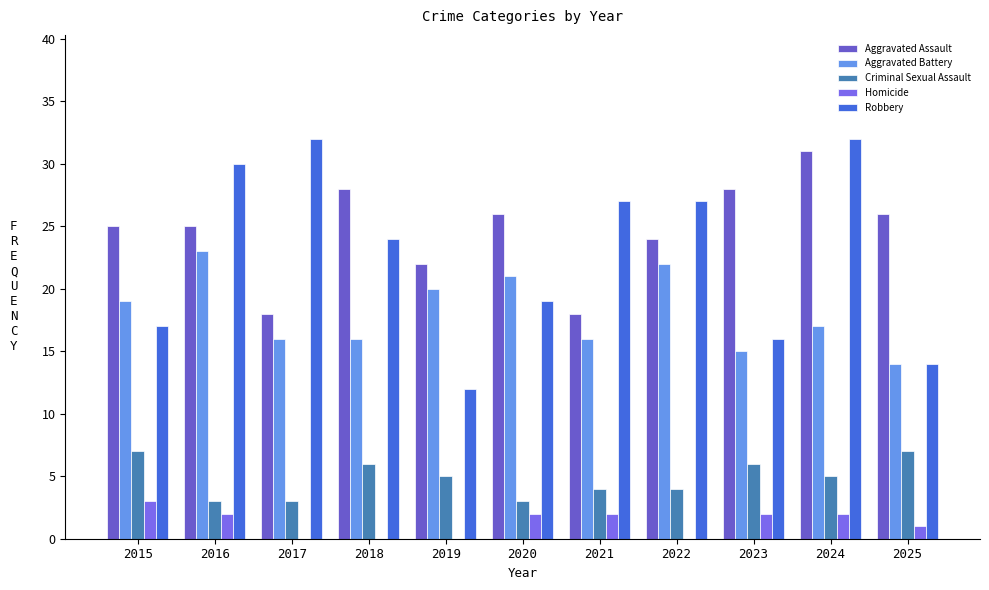

What is the difference between the highest and lowest values at 2017?

32